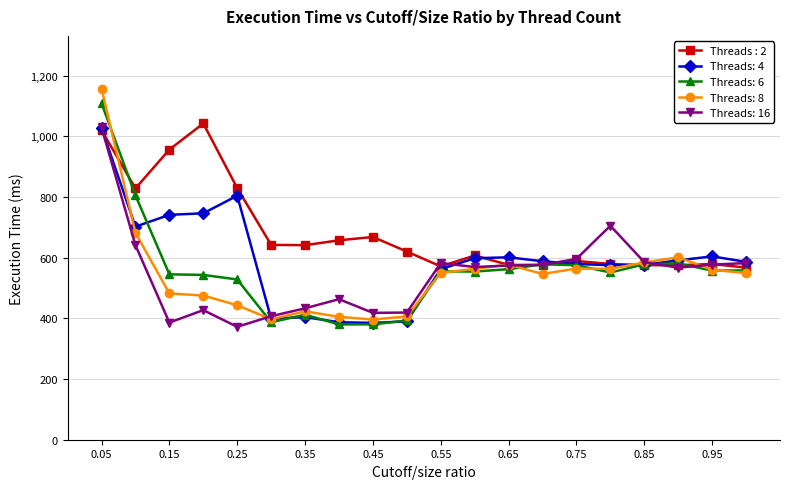

True or false: Threads: 16 has more than 2 points higher than both neighbors.

True